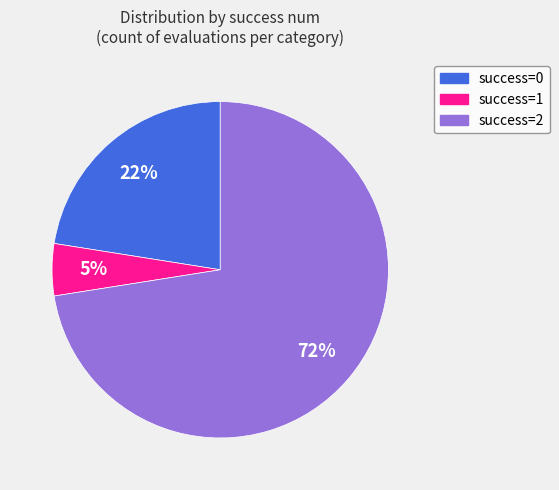

To the nearest percent, what is the difference between the largest and smallest slice percentages?

68%